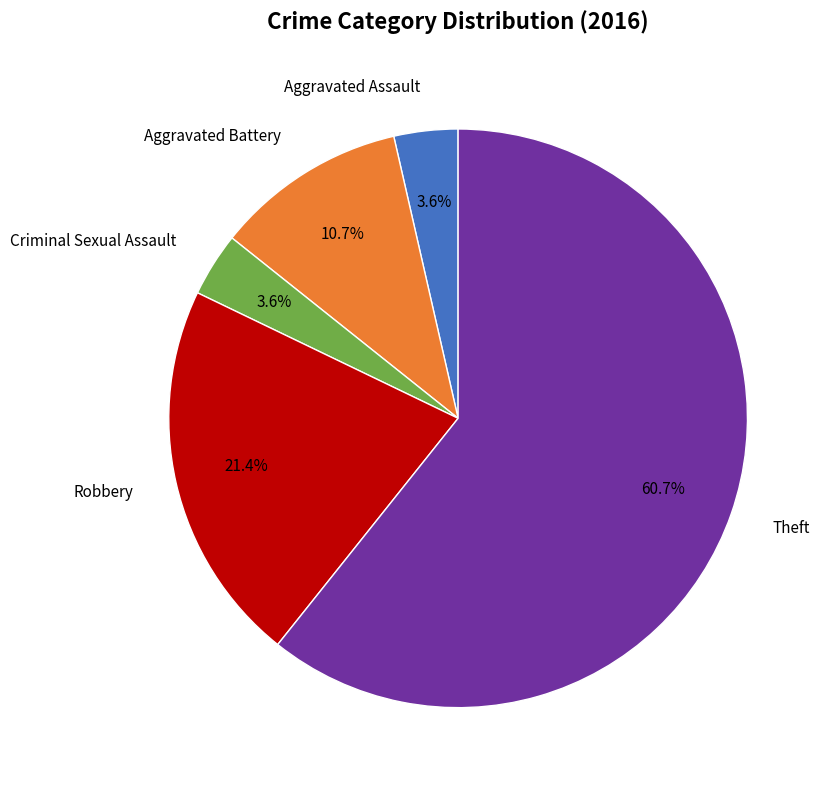

Does any single category account for the majority?

Yes